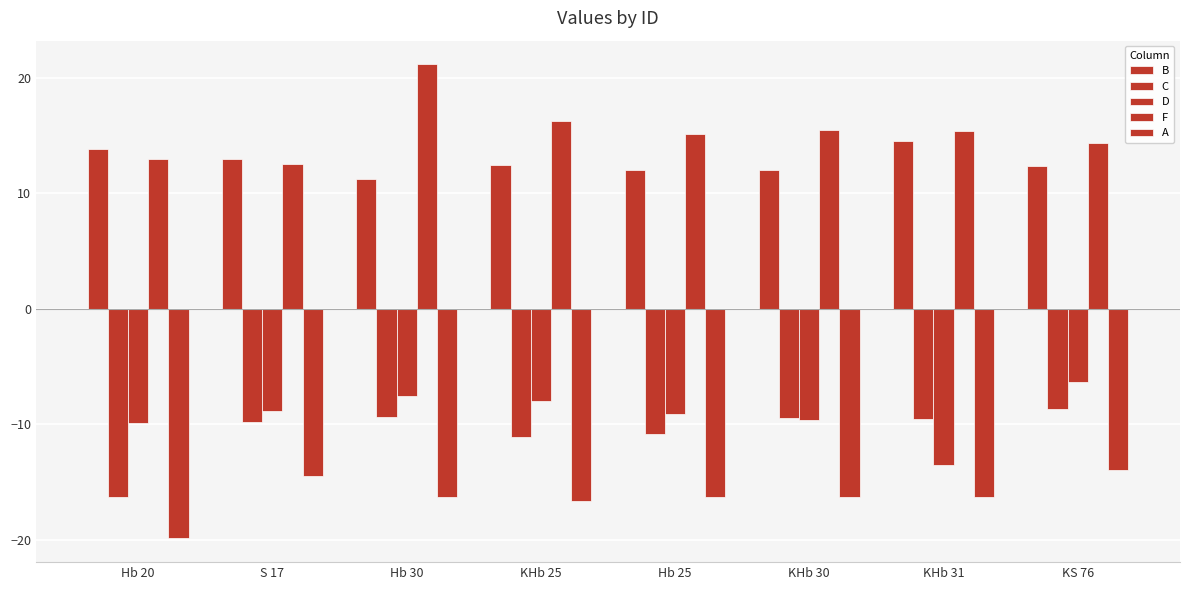

How many groups of bars are there?

8